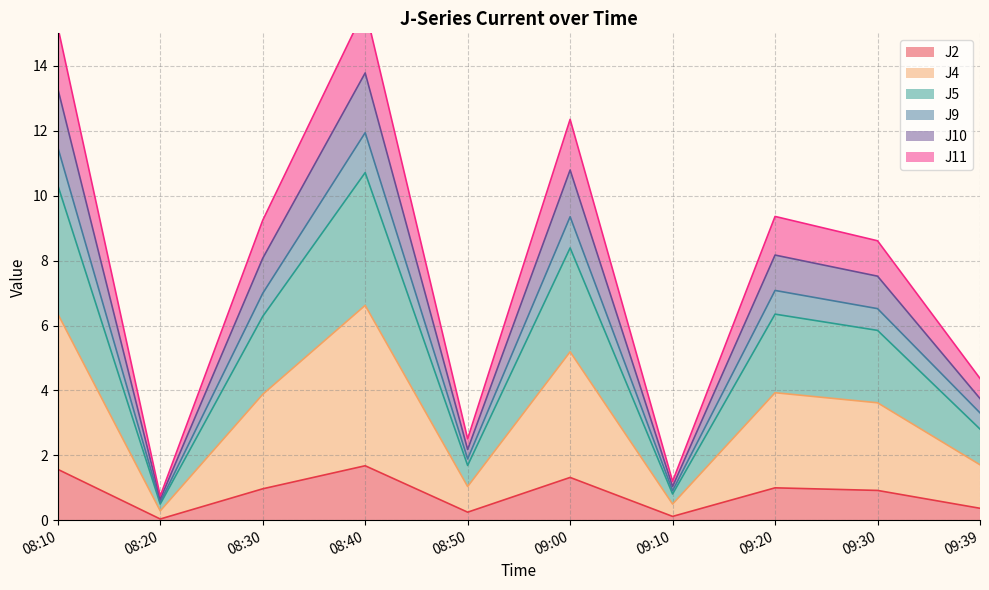

Where is the first local minimum for J10?

08:20